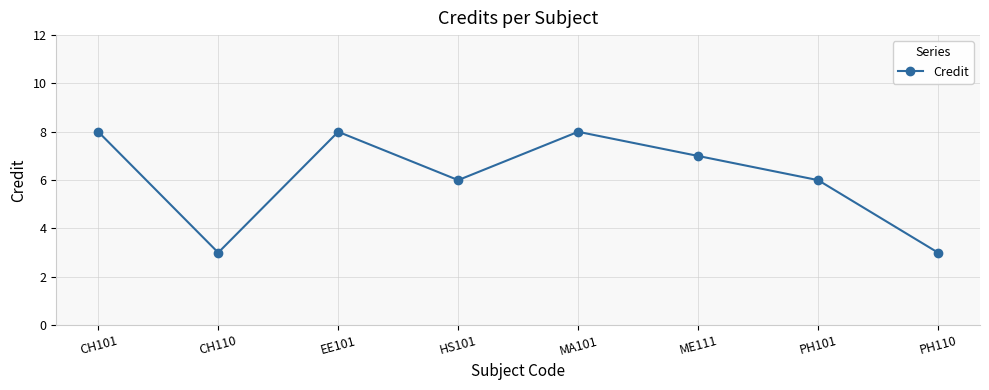

What is the ratio of the value at PH110 to the value at ME111?

0.4